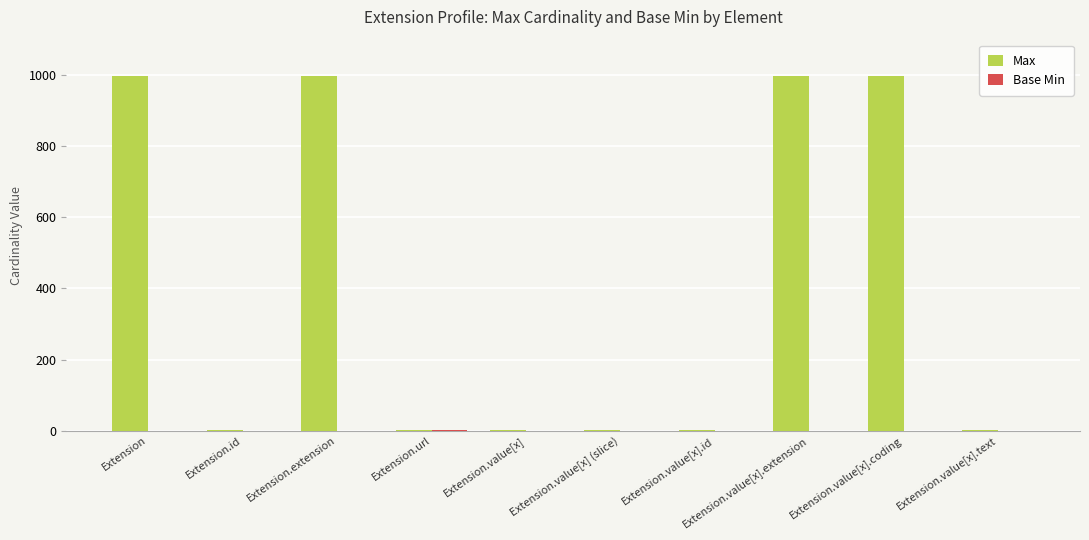

What is the approximate value of Max at Extension?

999